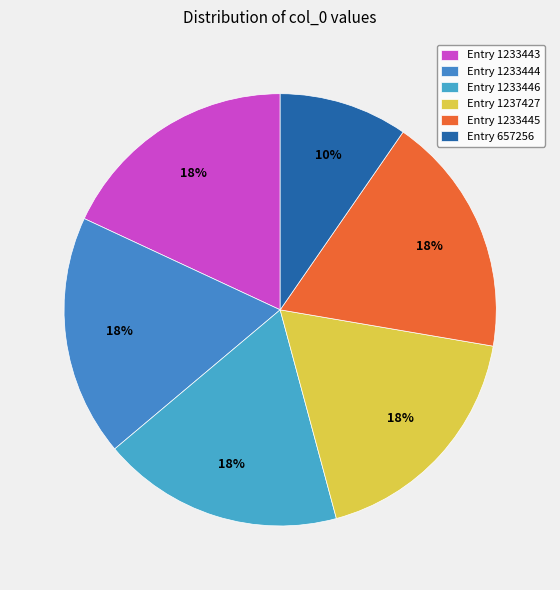

How many segments does this pie chart have?

6